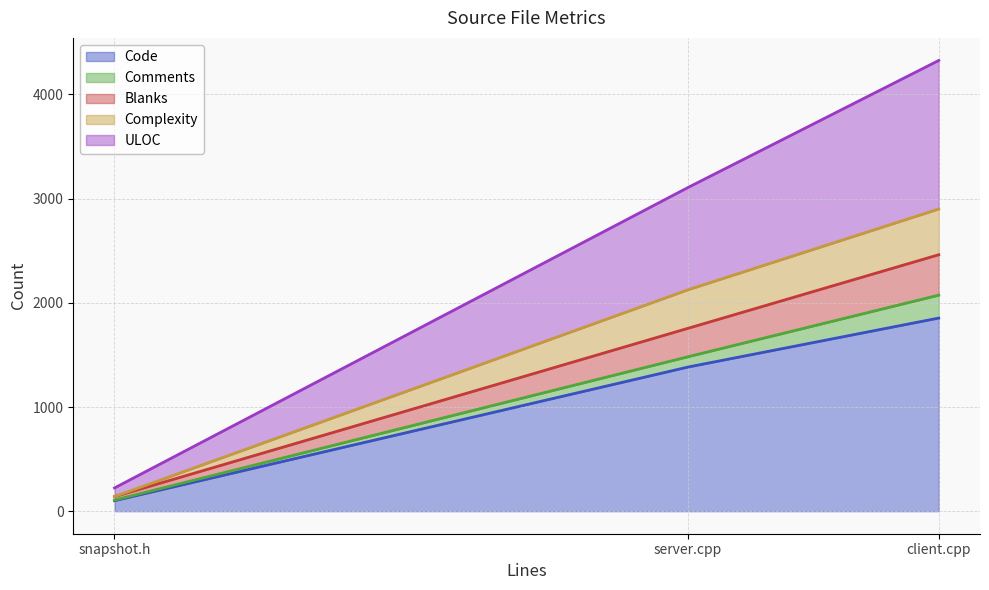

How many values in the Complexity series are below 2126?

1